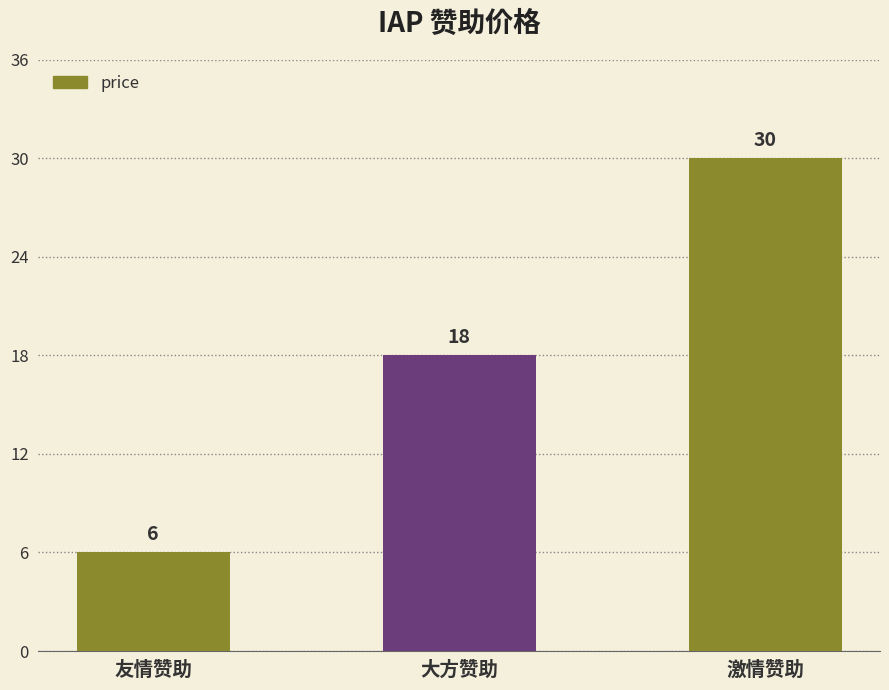

Does the chart contain any negative values?

No